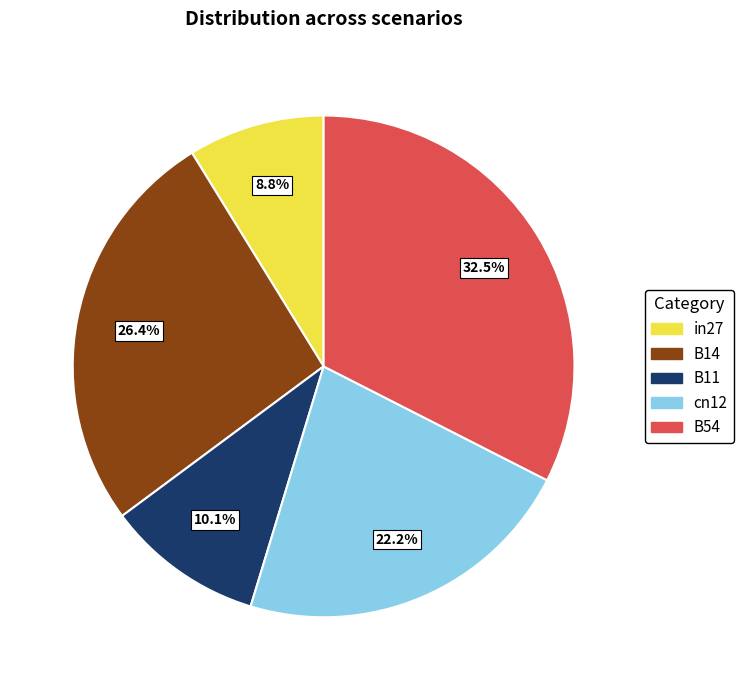

Rank the categories by value from lowest to highest.

in27, B11, cn12, B14, B54